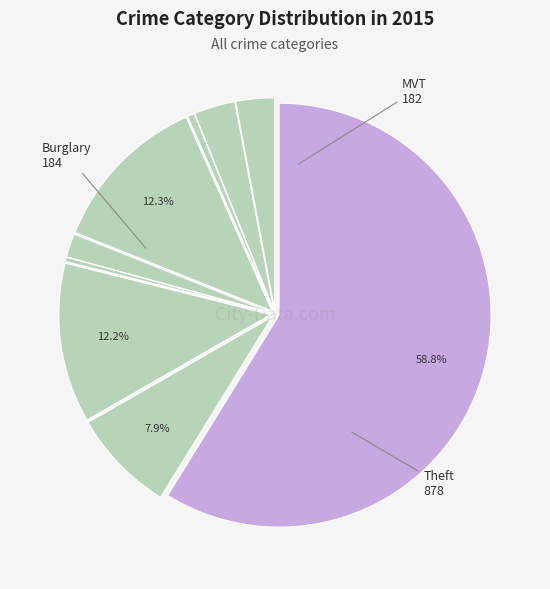

What is the majority slice?

Theft